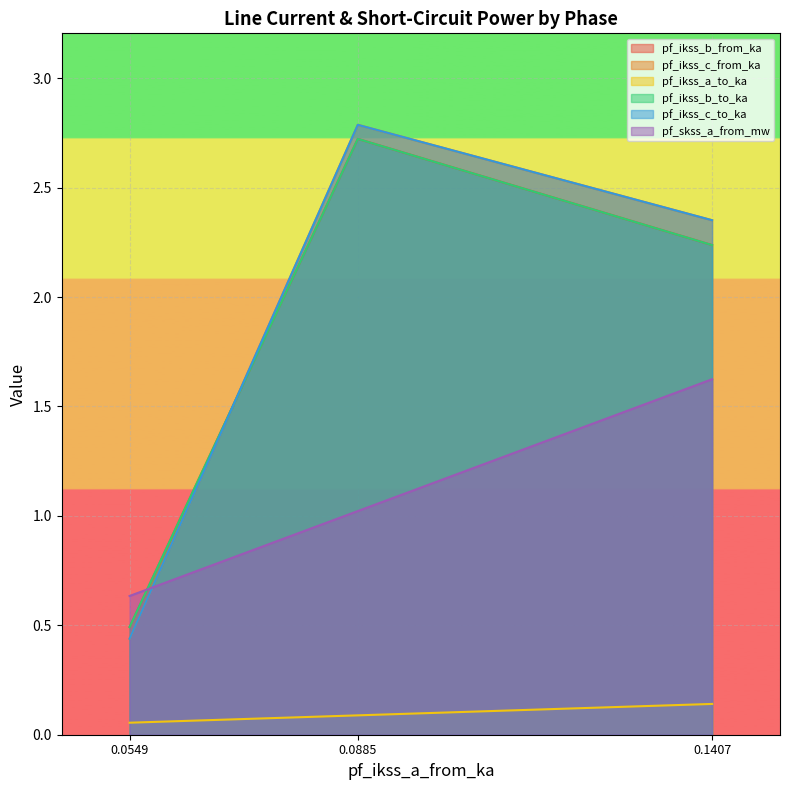

What is the lowest value of the pf_ikss_b_to_ka series?

0.5